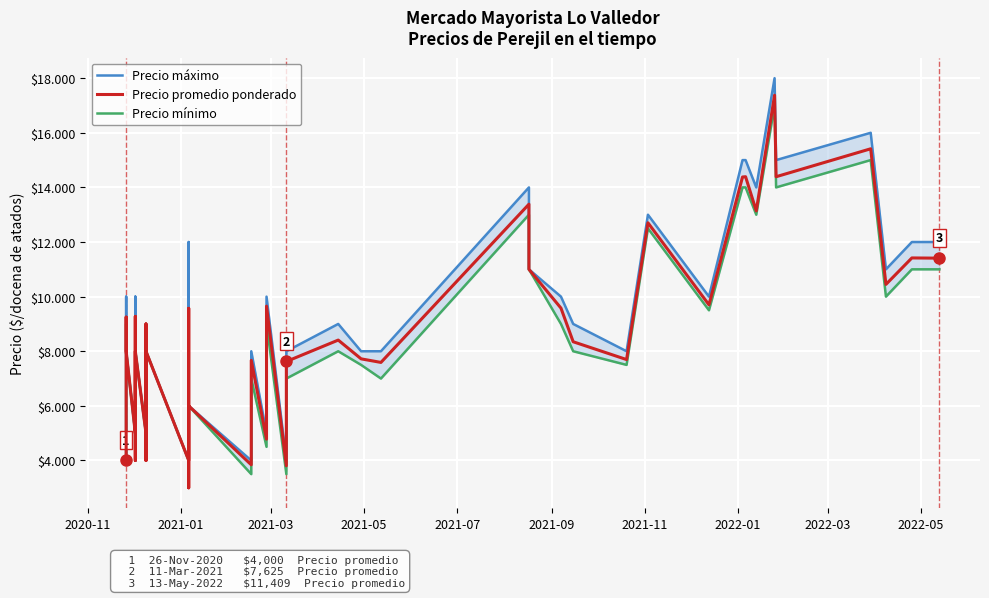

Is it true that Precio mínimo equals 3011 at 18?

False